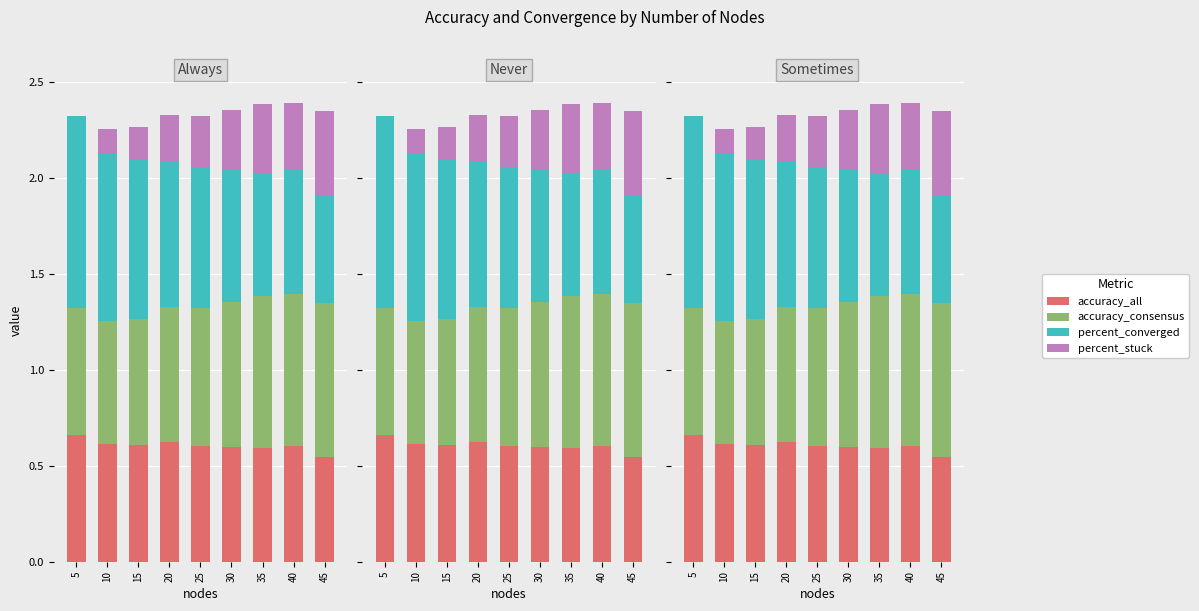

What is the difference between the second highest and minimum values in the accuracy_consensus series?

0.2